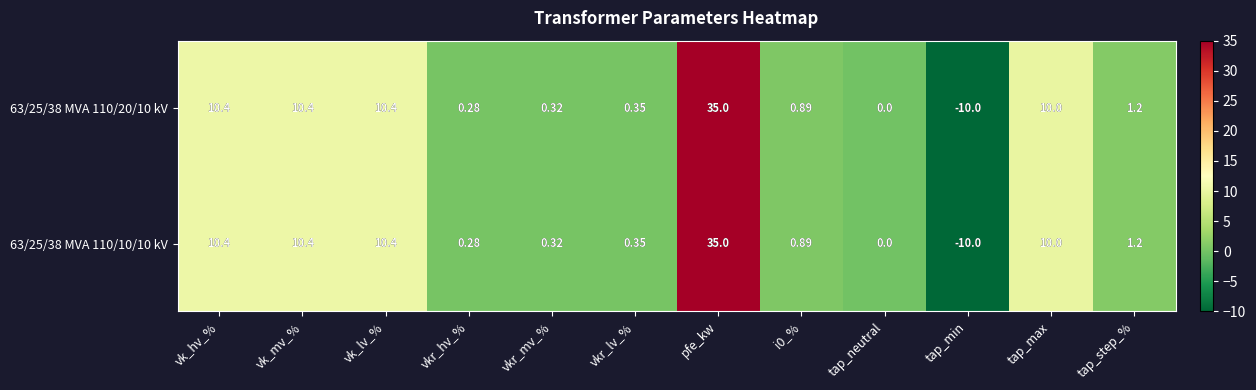

Where does the 63/25/38 MVA 110/20/10 kV series first go above 1?

vk_hv_%